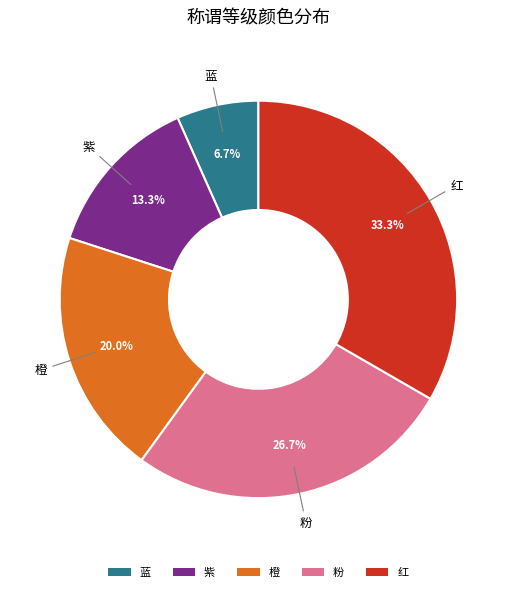

To the nearest percent, what is the combined percentage of 红 and 橙?

53%